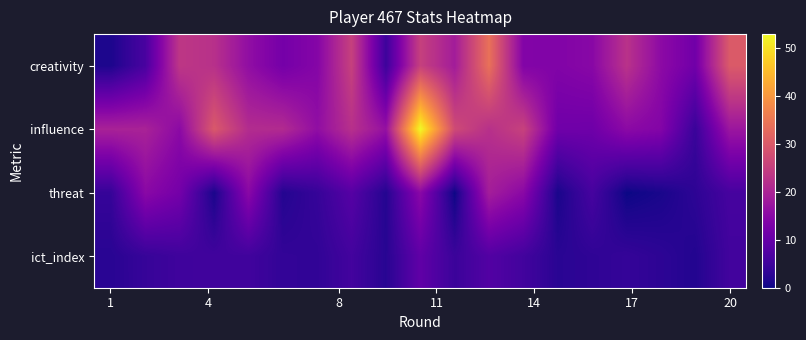

How many distinct data groups are displayed?

4